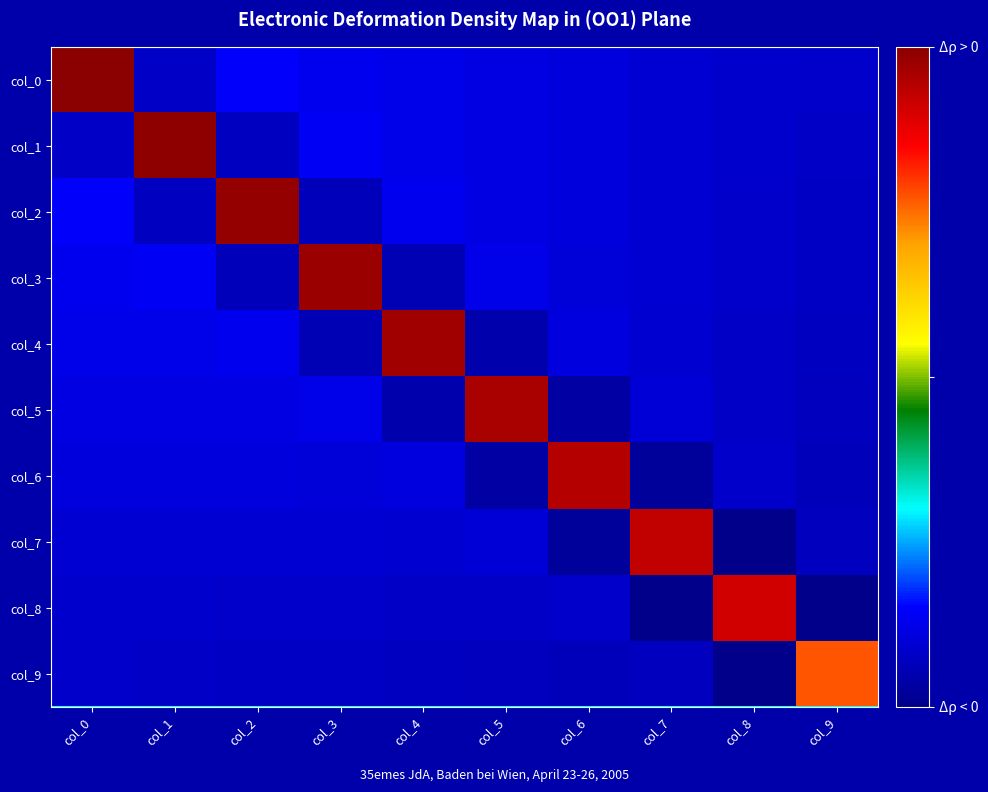

Reading right to left, list all the values displayed in this chart.

col_0: col_9=-0.1	col_8=-0.1	col_7=-0.0	col_6=-0.0	col_5=0.0	col_4=0.1	col_3=0.1	col_2=0.1	col_1=-0.1	col_0=3.3
col_1: col_9=-0.1	col_8=-0.1	col_7=-0.0	col_6=-0.0	col_5=0.0	col_4=0.1	col_3=0.1	col_2=-0.1	col_1=3.3	col_0=-0.1
col_2: col_9=-0.1	col_8=-0.1	col_7=-0.0	col_6=-0.0	col_5=0.0	col_4=0.1	col_3=-0.2	col_2=3.3	col_1=-0.1	col_0=0.1
col_3: col_9=-0.1	col_8=-0.1	col_7=-0.1	col_6=-0.0	col_5=0.1	col_4=-0.2	col_3=3.2	col_2=-0.2	col_1=0.1	col_0=0.1
col_4: col_9=-0.1	col_8=-0.1	col_7=-0.1	col_6=0.0	col_5=-0.2	col_4=3.2	col_3=-0.2	col_2=0.1	col_1=0.1	col_0=0.1
col_5: col_9=-0.1	col_8=-0.1	col_7=-0.0	col_6=-0.3	col_5=3.2	col_4=-0.2	col_3=0.1	col_2=0.0	col_1=0.0	col_0=0.0
col_6: col_9=-0.2	col_8=-0.1	col_7=-0.3	col_6=3.1	col_5=-0.3	col_4=0.0	col_3=-0.0	col_2=-0.0	col_1=-0.0	col_0=-0.0
col_7: col_9=-0.1	col_8=-0.4	col_7=3.0	col_6=-0.3	col_5=-0.0	col_4=-0.1	col_3=-0.1	col_2=-0.0	col_1=-0.0	col_0=-0.0
col_8: col_9=-0.4	col_8=3.0	col_7=-0.4	col_6=-0.1	col_5=-0.1	col_4=-0.1	col_3=-0.1	col_2=-0.1	col_1=-0.1	col_0=-0.1
col_9: col_9=2.5	col_8=-0.4	col_7=-0.1	col_6=-0.2	col_5=-0.1	col_4=-0.1	col_3=-0.1	col_2=-0.1	col_1=-0.1	col_0=-0.1